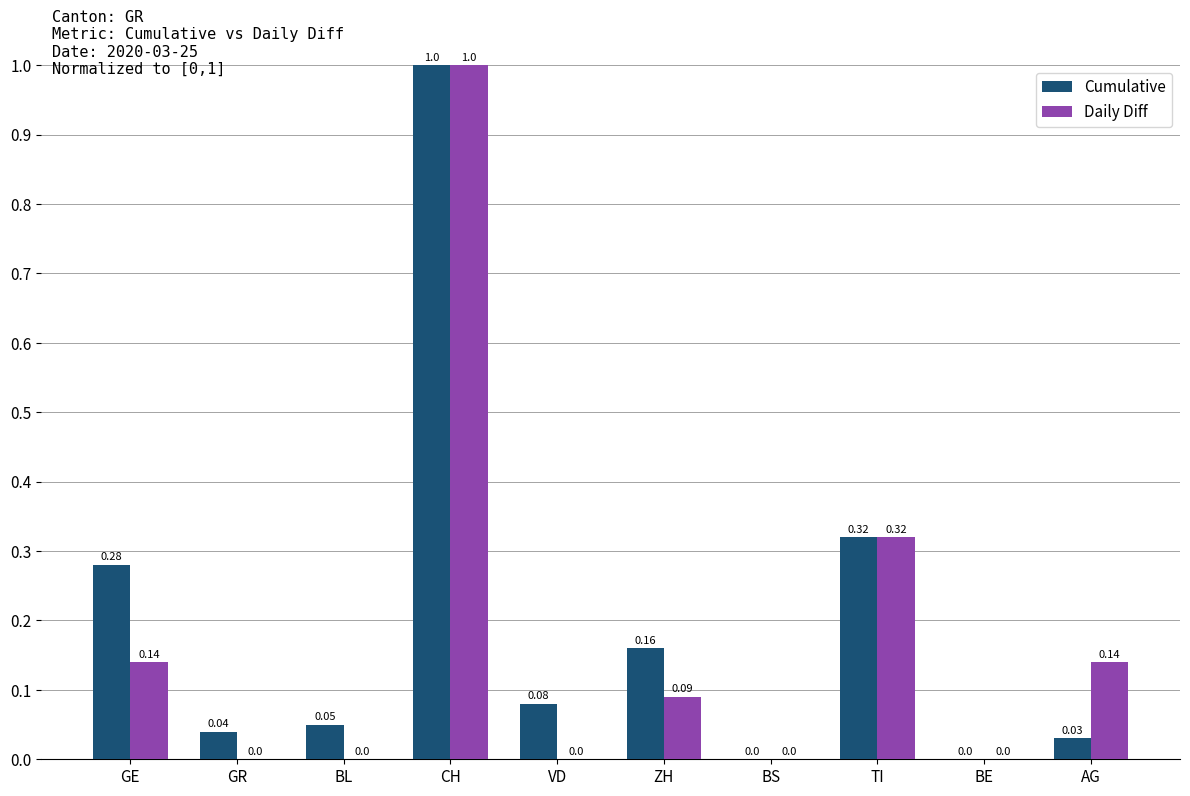

Which series changed the most between CH and VD?

Daily Diff